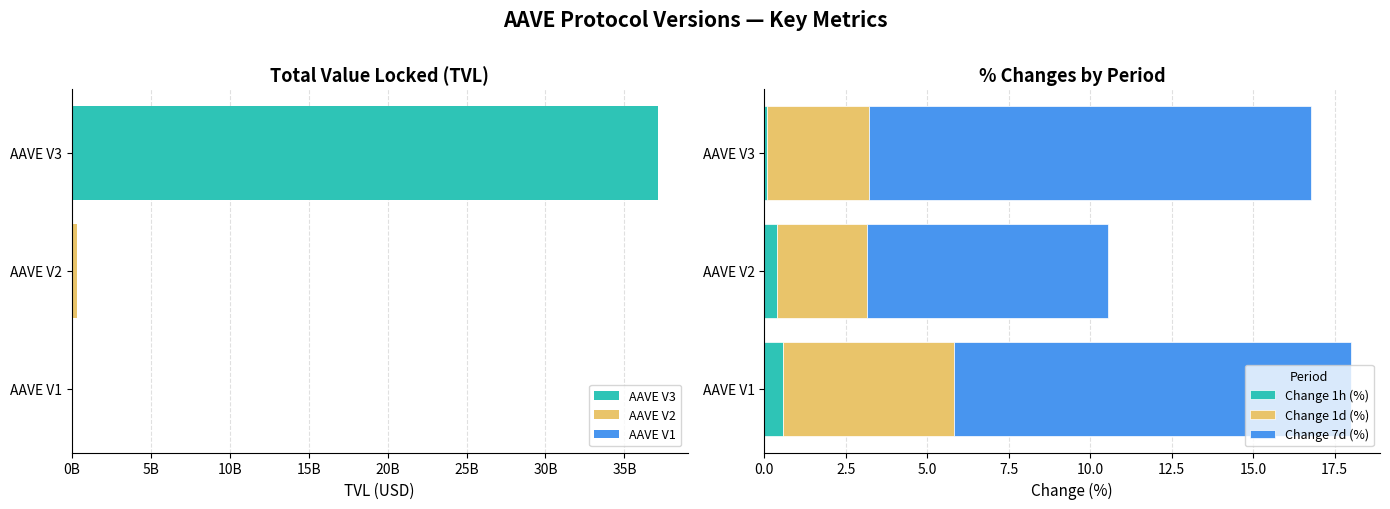

Is it true that Change 1d (%) equals 1.0 at AAVE V3?

False